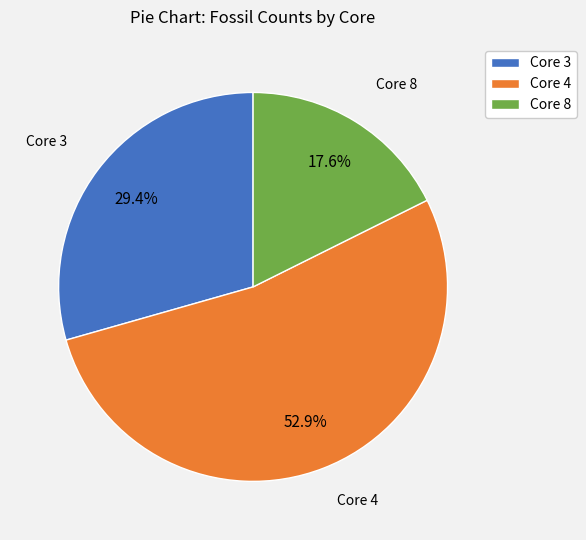

Is it true that Core 4 is 42% of the pie?

False